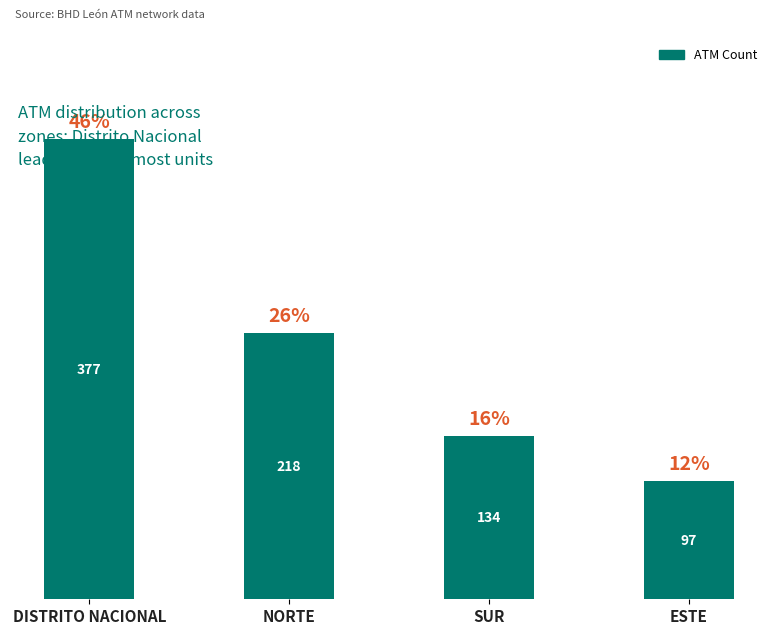

List the labels in order of value, smallest first.

ESTE, SUR, NORTE, DISTRITO NACIONAL